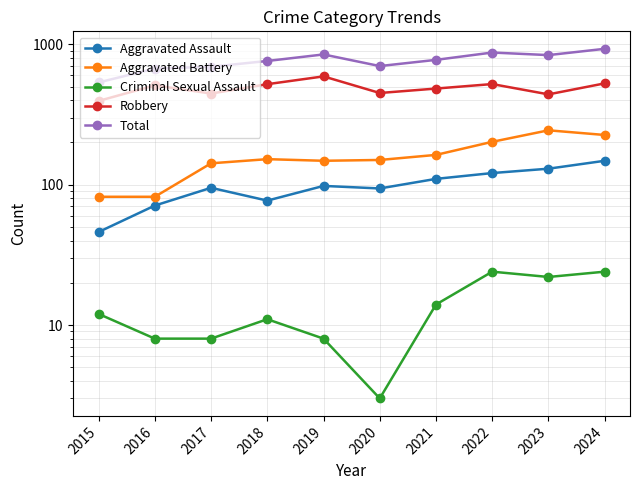

Reading left to right, transcribe all the data shown in this chart.

Aggravated Assault: 2015=46	2016=71	2017=95	2018=77	2019=98	2020=94	2021=110	2022=121	2023=130	2024=148
Aggravated Battery: 2015=82	2016=82	2017=142	2018=152	2019=148	2020=150	2021=163	2022=202	2023=244	2024=226
Criminal Sexual Assault: 2015=12	2016=8	2017=8	2018=11	2019=8	2020=3	2021=14	2022=24	2023=22	2024=24
Robbery: 2015=395	2016=510	2017=446	2018=520	2019=591	2020=450	2021=484	2022=521	2023=440	2024=527
Total: 2015=535	2016=672	2017=692	2018=761	2019=847	2020=700	2021=775	2022=874	2023=838	2024=929